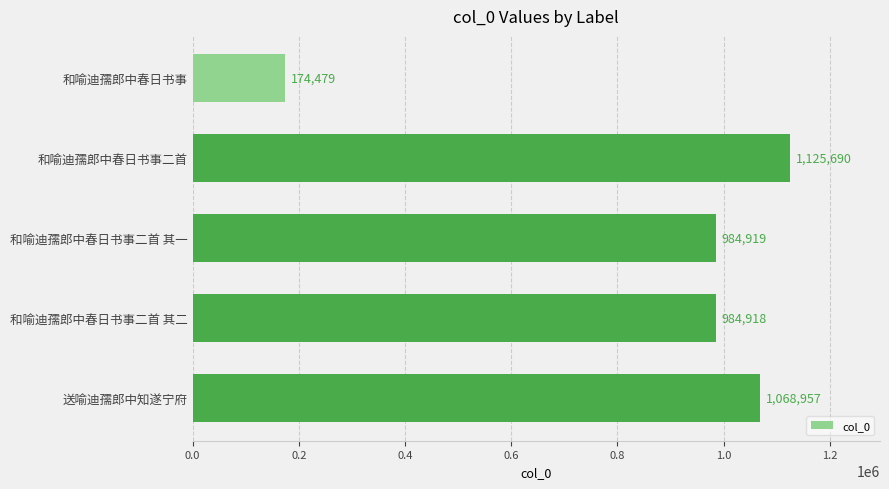

Rank the categories by value from lowest to highest.

和喻迪孺郎中春日书事, 和喻迪孺郎中春日书事二首 其二, 和喻迪孺郎中春日书事二首 其一, 送喻迪孺郎中知遂宁府, 和喻迪孺郎中春日书事二首